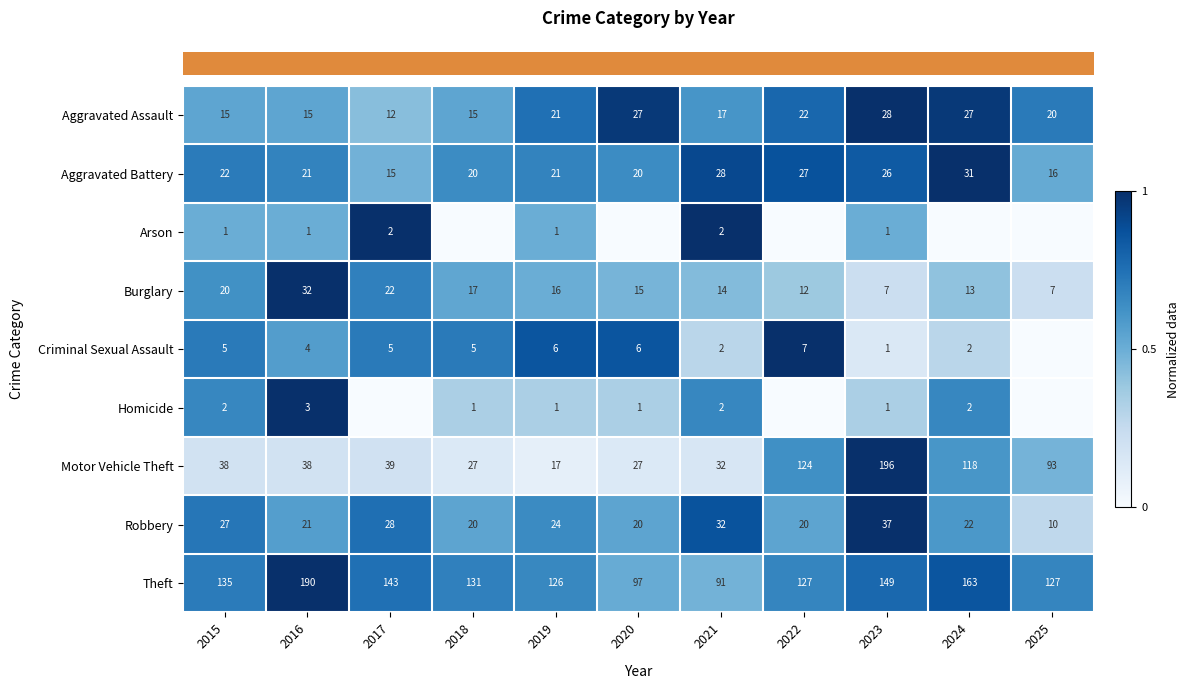

Reading right to left, extract all data points from this chart.

row_0: 0.7	1.0	1.0	0.8	0.6	1.0	0.8	0.5	0.4	0.5	0.5
row_1: 0.5	1.0	0.8	0.9	0.9	0.6	0.7	0.6	0.5	0.7	0.7
row_2: 0.0	0.0	0.5	0.0	1.0	0.0	0.5	0.0	1.0	0.5	0.5
row_3: 0.2	0.4	0.2	0.4	0.4	0.5	0.5	0.5	0.7	1.0	0.6
row_4: 0.0	0.3	0.1	1.0	0.3	0.9	0.9	0.7	0.7	0.6	0.7
row_5: 0.0	0.7	0.3	0.0	0.7	0.3	0.3	0.3	0.0	1.0	0.7
row_6: 0.5	0.6	1.0	0.6	0.2	0.1	0.1	0.1	0.2	0.2	0.2
row_7: 0.3	0.6	1.0	0.5	0.9	0.5	0.6	0.5	0.8	0.6	0.7
row_8: 0.7	0.9	0.8	0.7	0.5	0.5	0.7	0.7	0.8	1.0	0.7